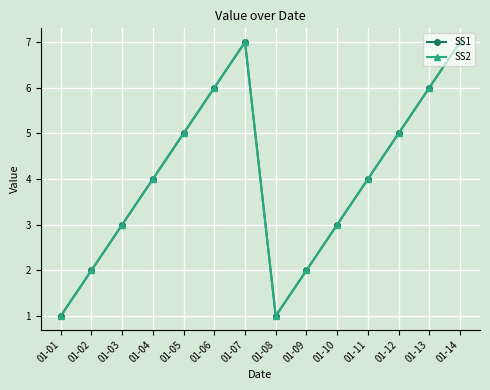

Does the chart have visible grid lines?

Yes